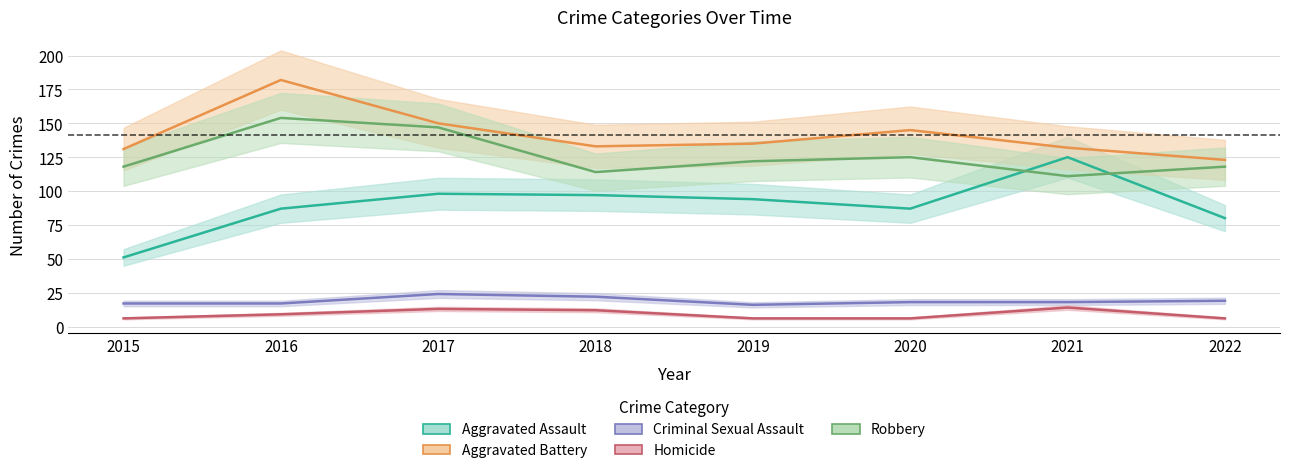

What is the spread (max minus min) of values at 2017?

137